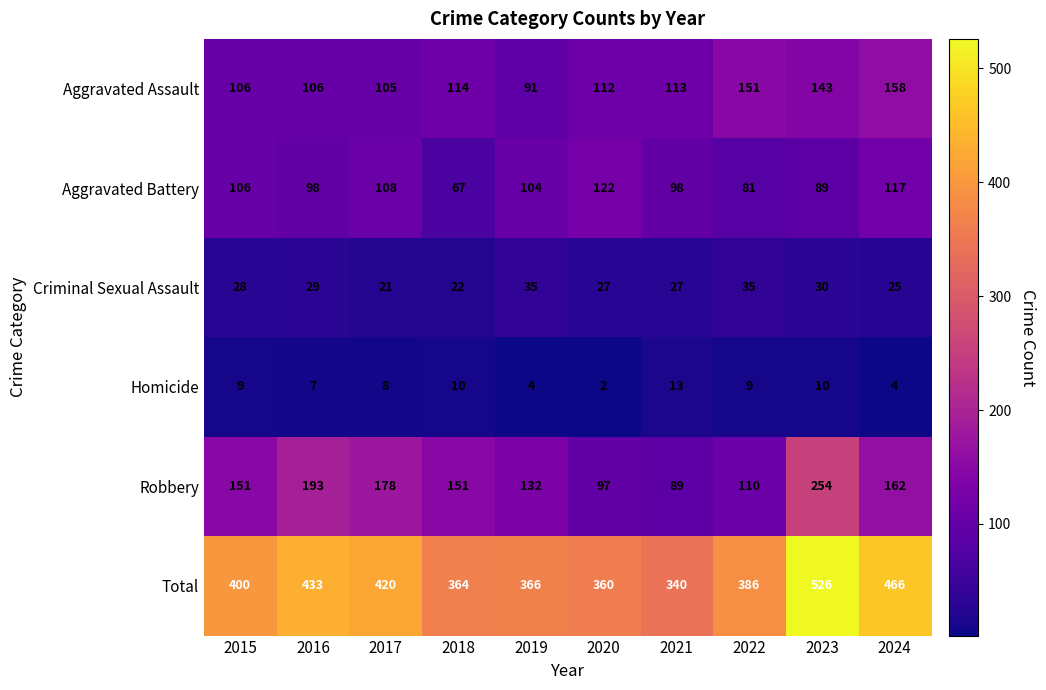

At which category does the chart reach its minimum across all series?

2020